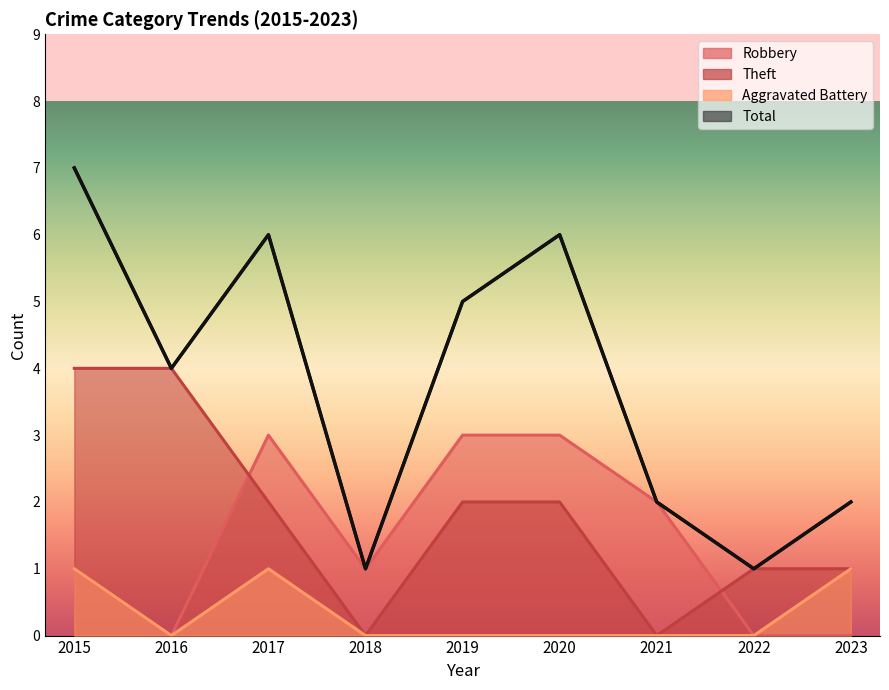

What is the value of the Robbery point at the 3rd from the left?

3